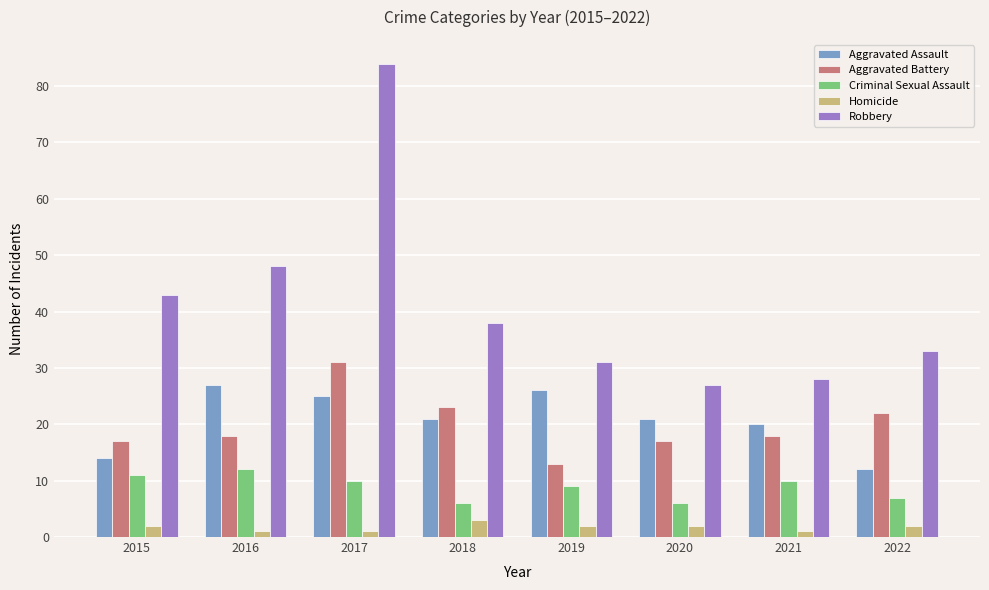

Is the value of Aggravated Assault at 2021 greater than the value of Aggravated Battery at 2017?

No